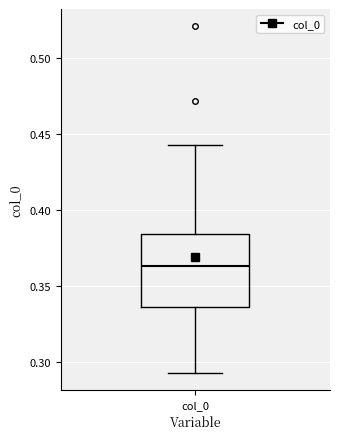

Transcribe this box plot: give where the median line is, the range the box spans, and where the two whiskers end, as read against the y-axis. The values are not printed on the chart, so give them approximately, as read against the axis.

median 0.365, box 0.335 to 0.385, whiskers 0.295 to 0.445